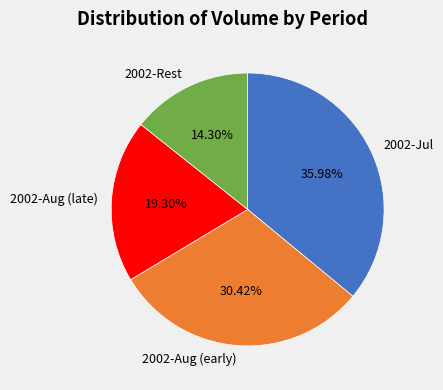

Is the sum of 2002-Aug (late) and 2002-Jul greater than half?

Yes